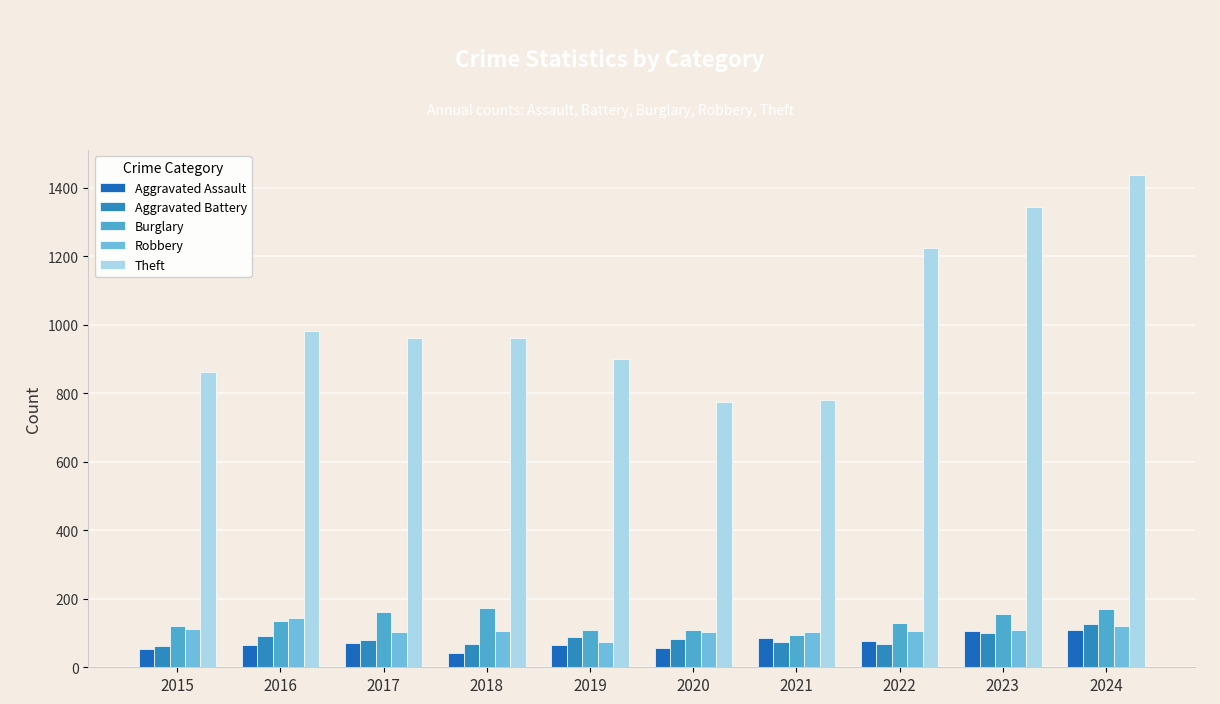

What is the sum of all Burglary values?

1357